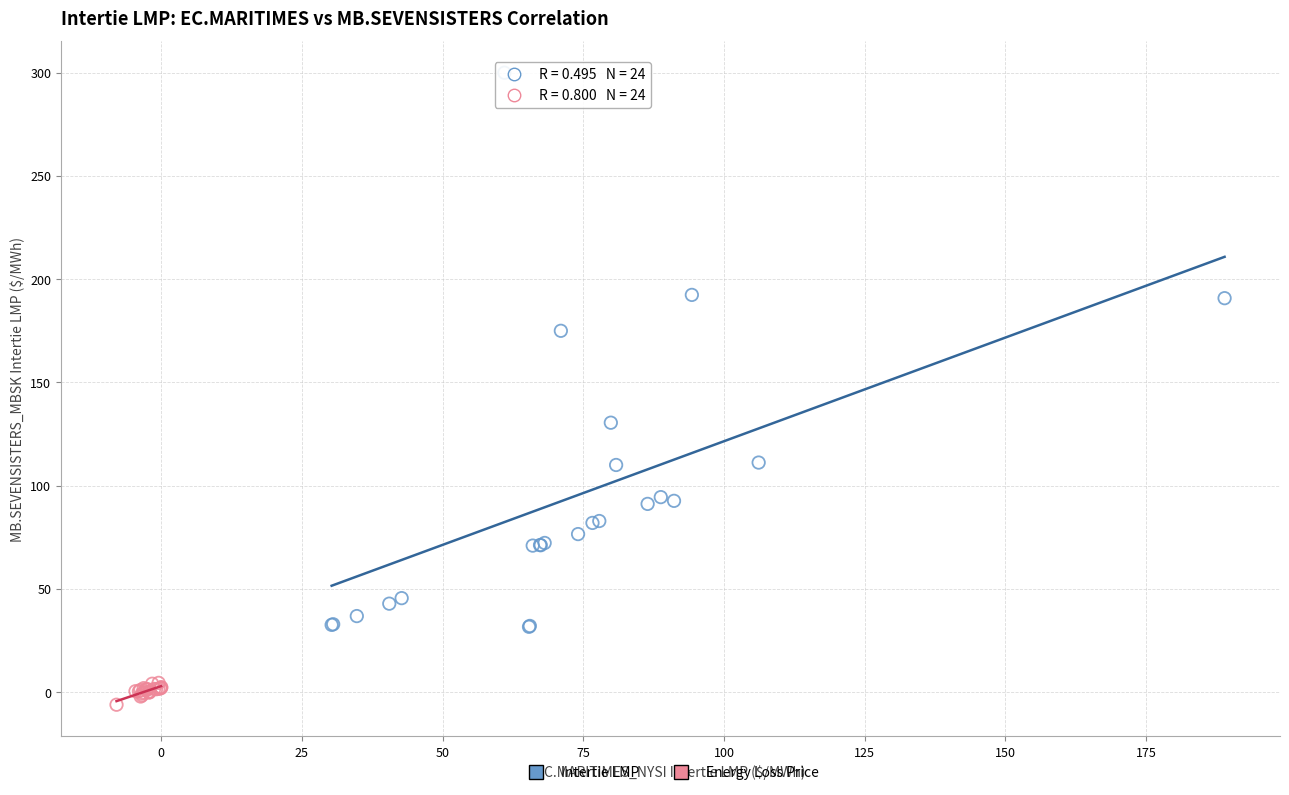

Which series contains the highest Y value?

Intertie LMP